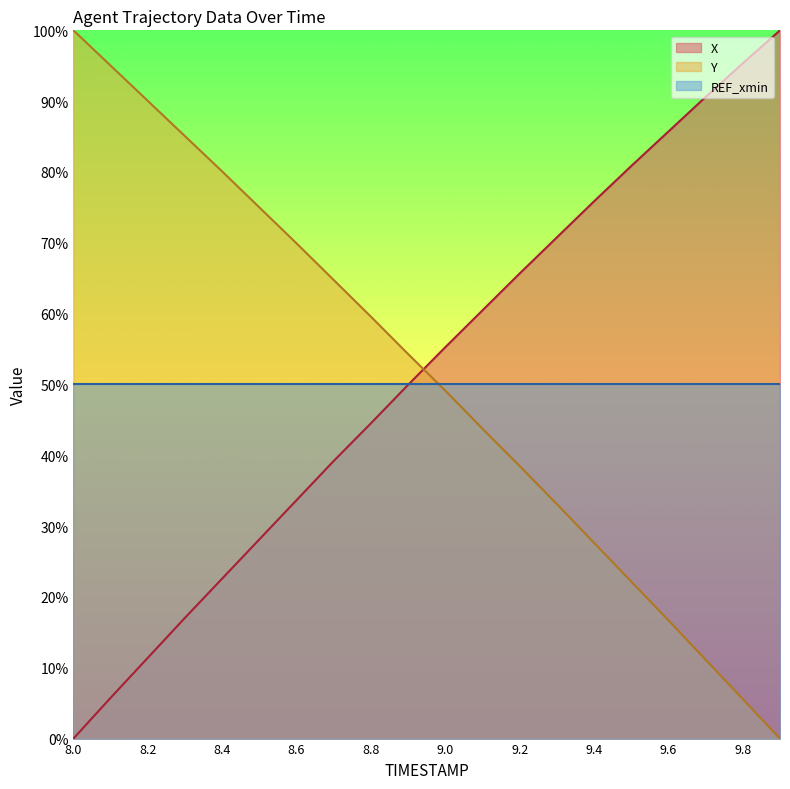

Does the chart have visible grid lines?

No